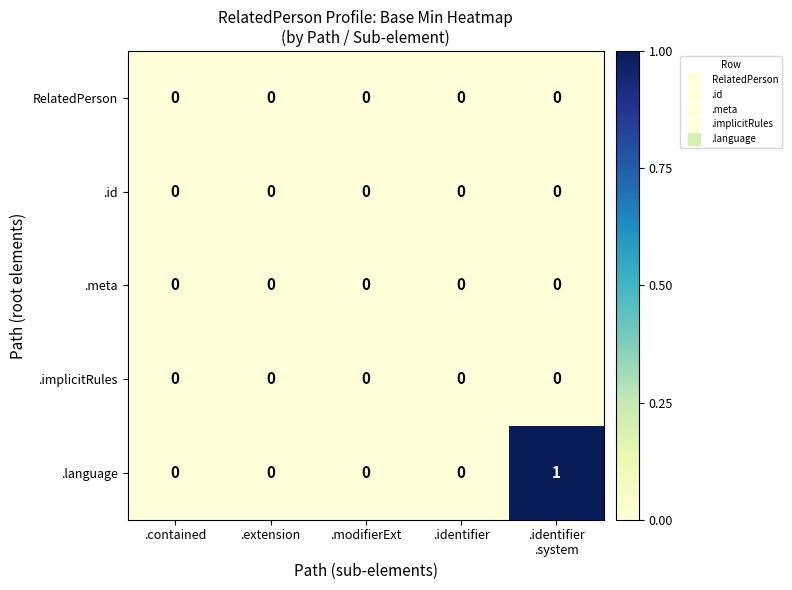

Which series has the largest total across all categories?

.language